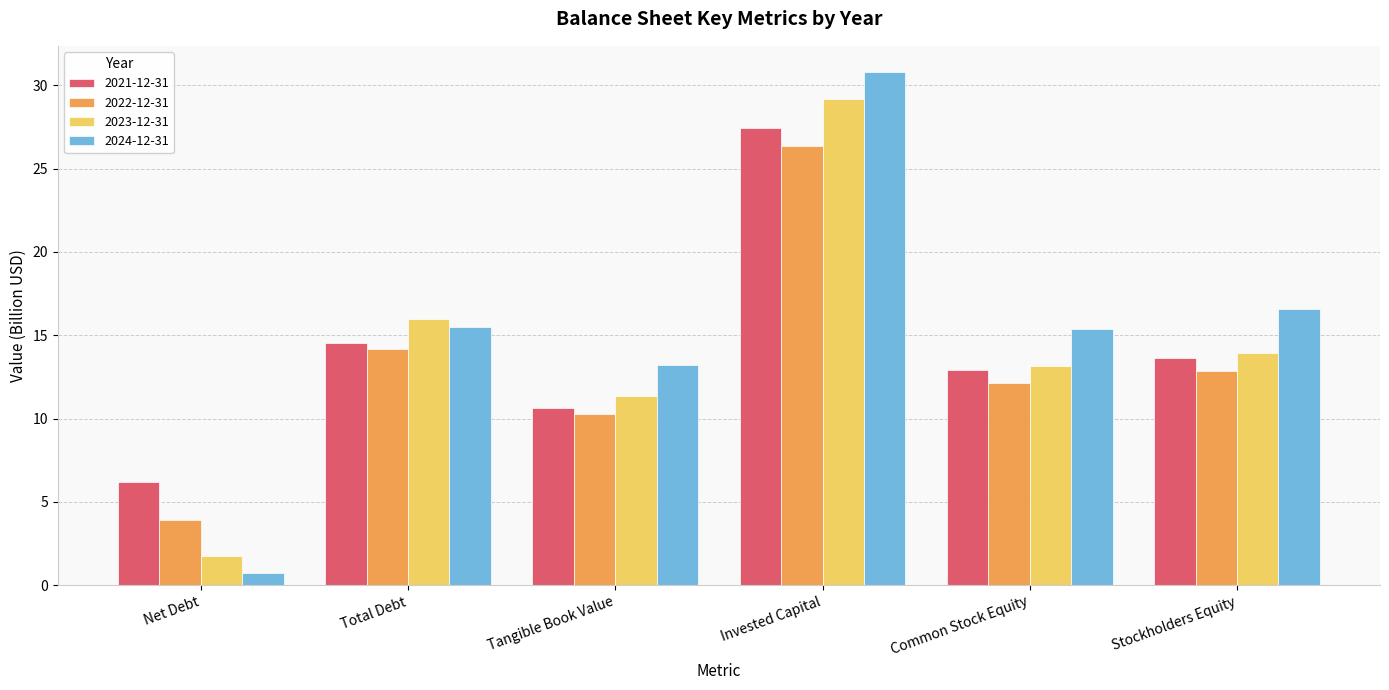

Which category has the lowest value in the 2023-12-31 series?

Net Debt